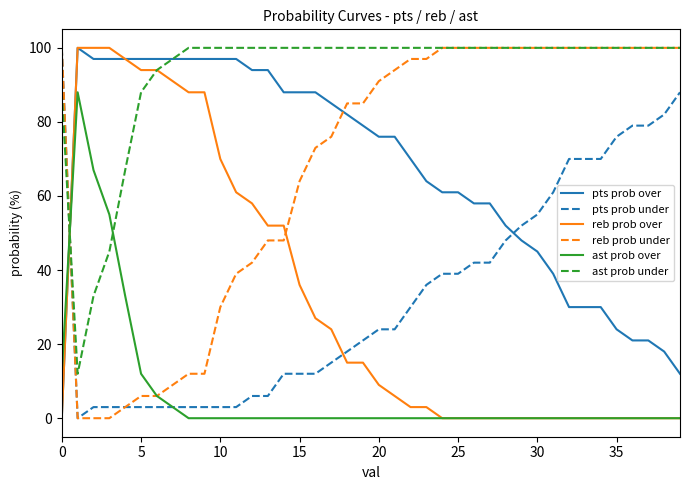

Does the chart display data point markers on the line(s)?

No